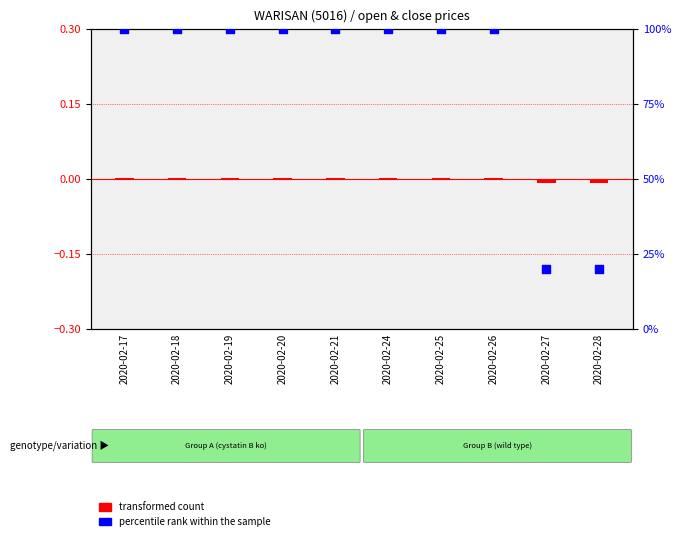

Which series contains the highest Y value?

percentile rank within the sample